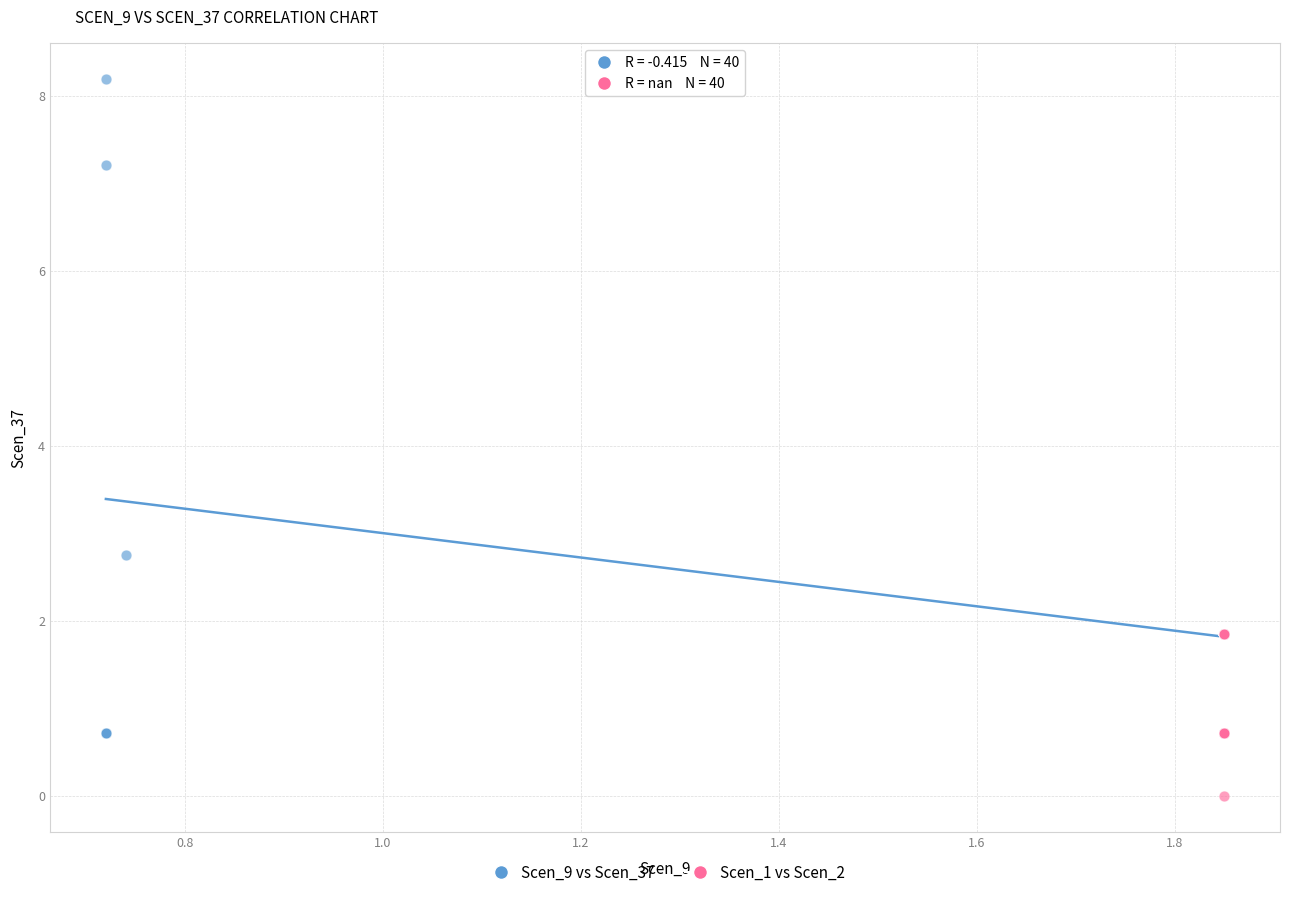

Which series has the widest spread of Y values?

Scen_9 vs Scen_37